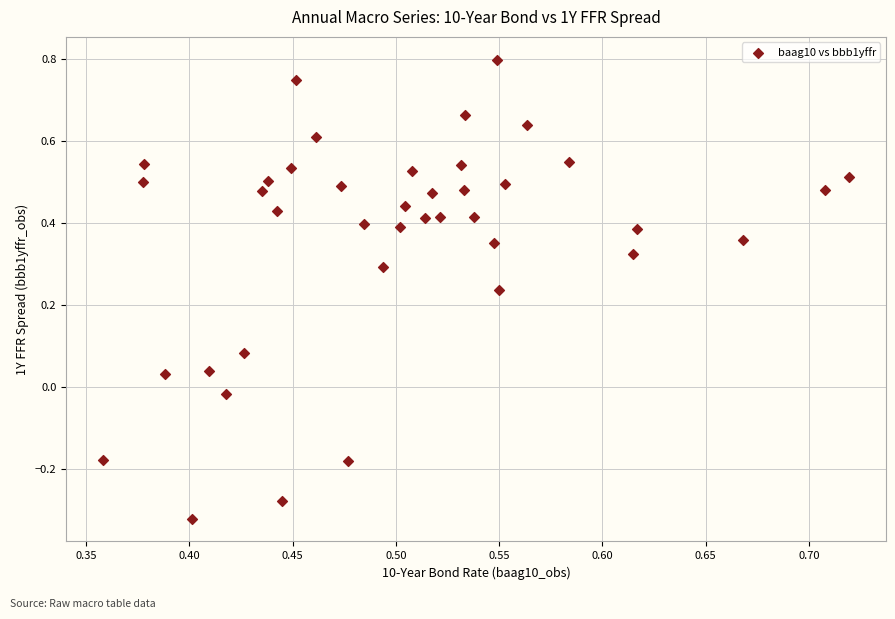

What is the range of Y values (max minus min)?

1.1